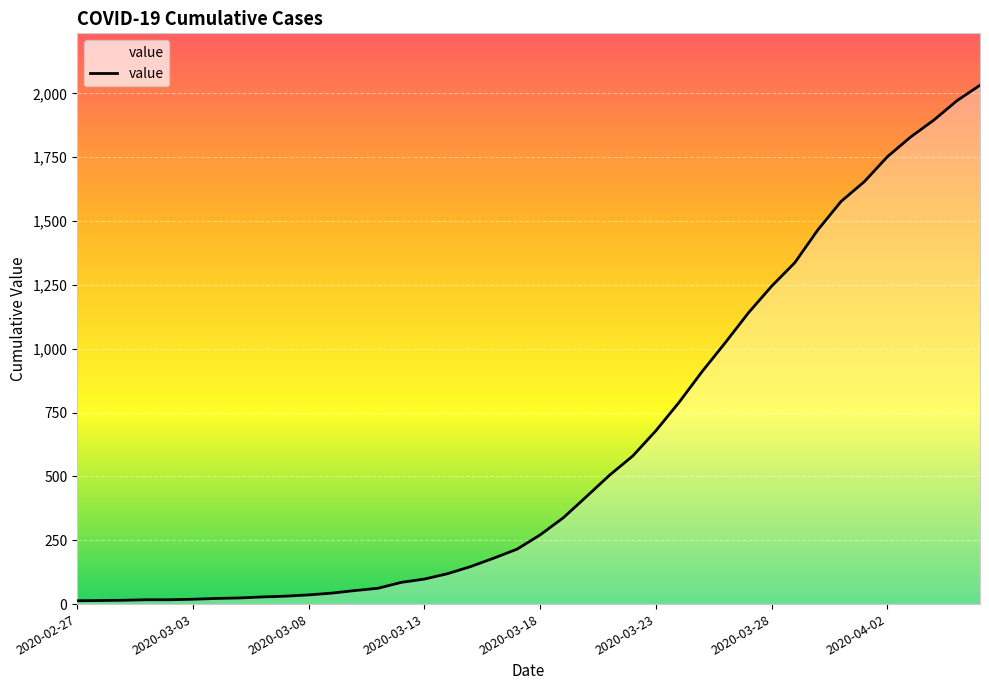

Count the number of categories in the chart.

40